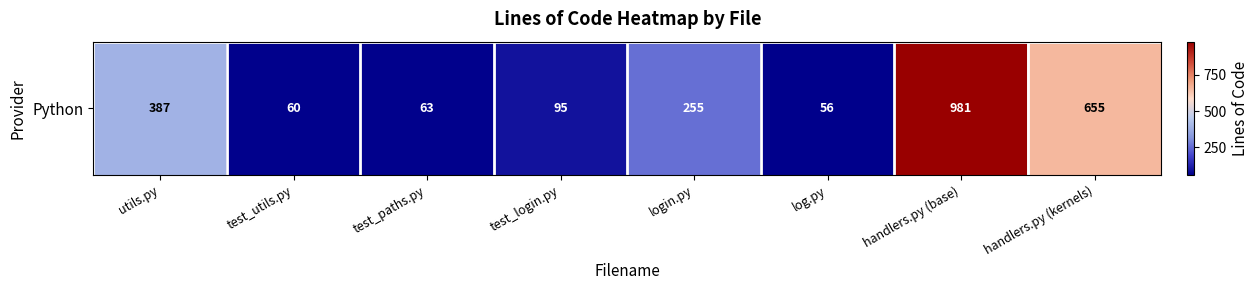

Rank the categories by value from highest to lowest.

handlers.py (base), handlers.py (kernels), utils.py, login.py, test_login.py, test_paths.py, test_utils.py, log.py